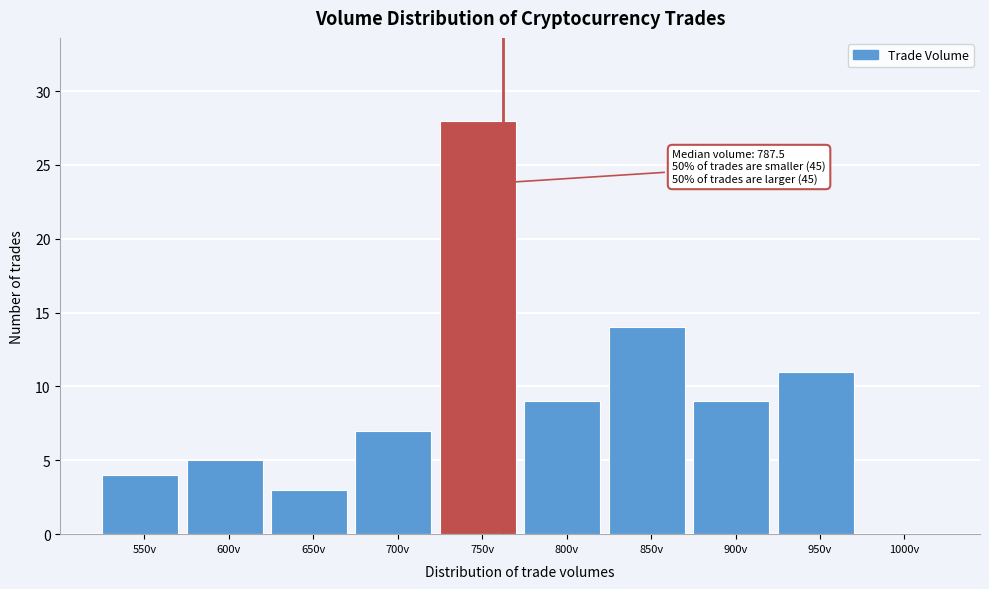

Reading left to right, what are all the values shown in this chart?

550v=4	600v=5	650v=3	700v=7	750v=28	800v=9	850v=14	900v=9	950v=11	1000v=0